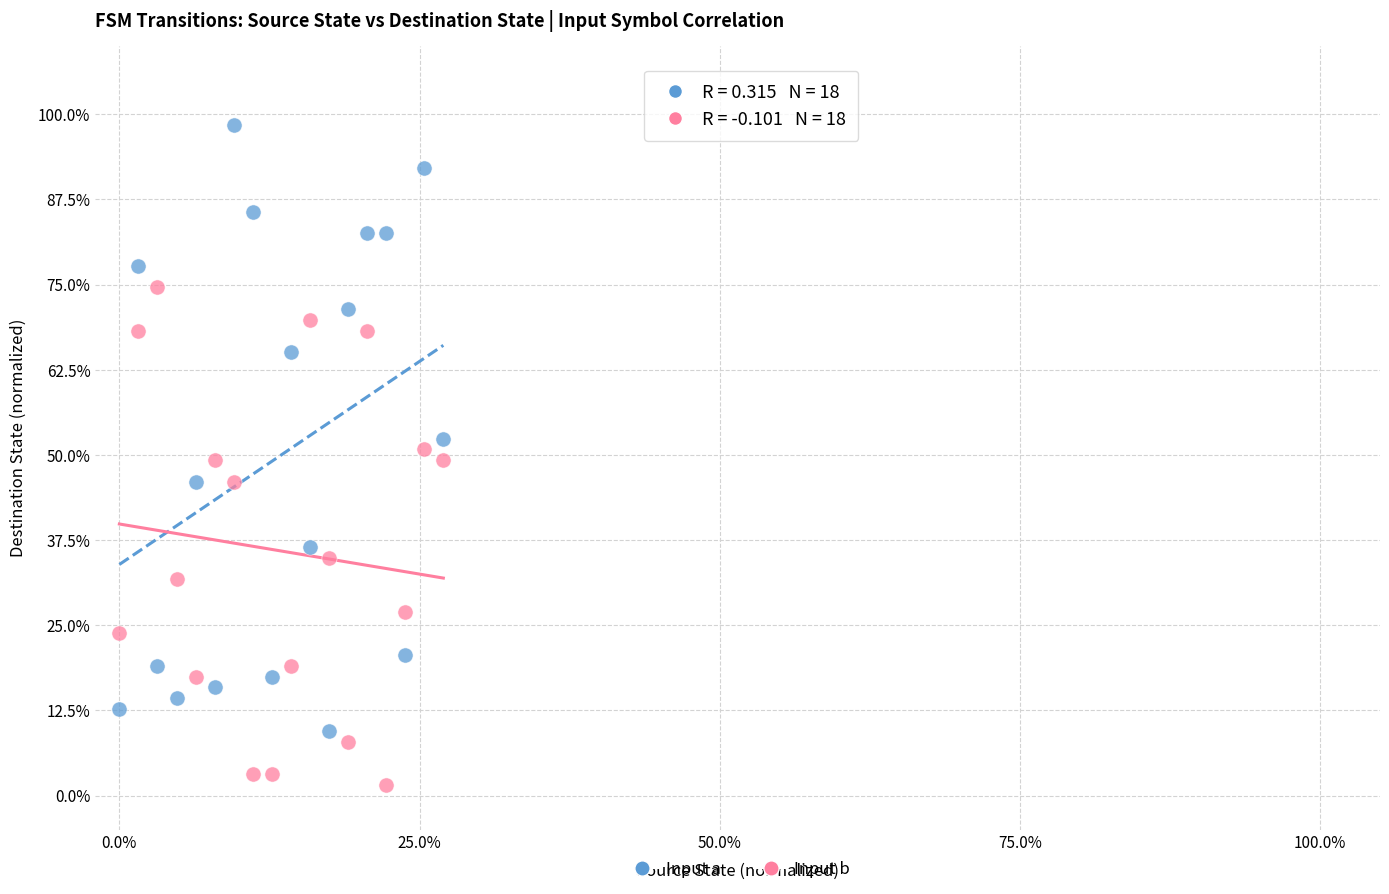

What are all the series names shown in the legend?

Input a, Input b